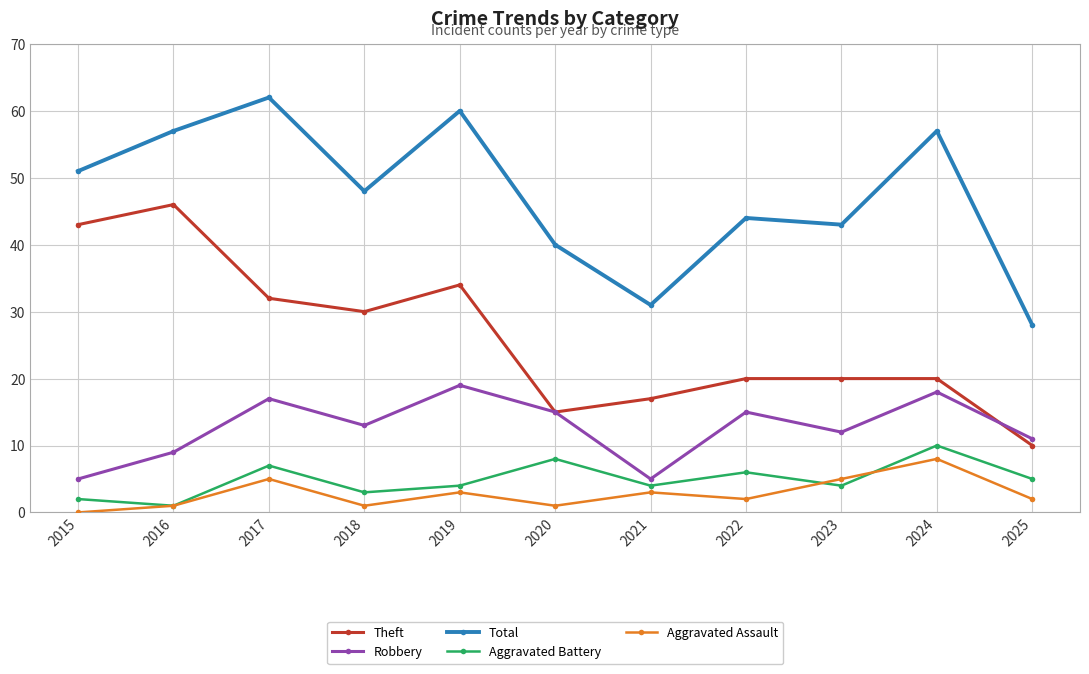

Which category has the highest value across all series?

2017